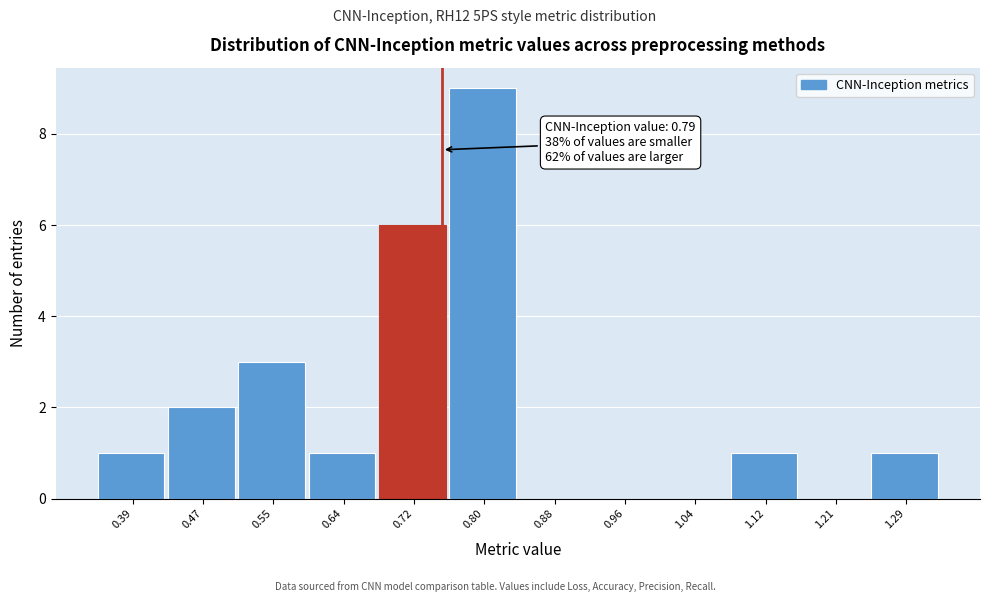

Reading left to right, what are all the values shown in this chart?

0.39=1	0.47=2	0.55=3	0.64=1	0.72=6	0.80=9	0.88=0	0.96=0	1.04=0	1.12=1	1.21=0	1.29=1